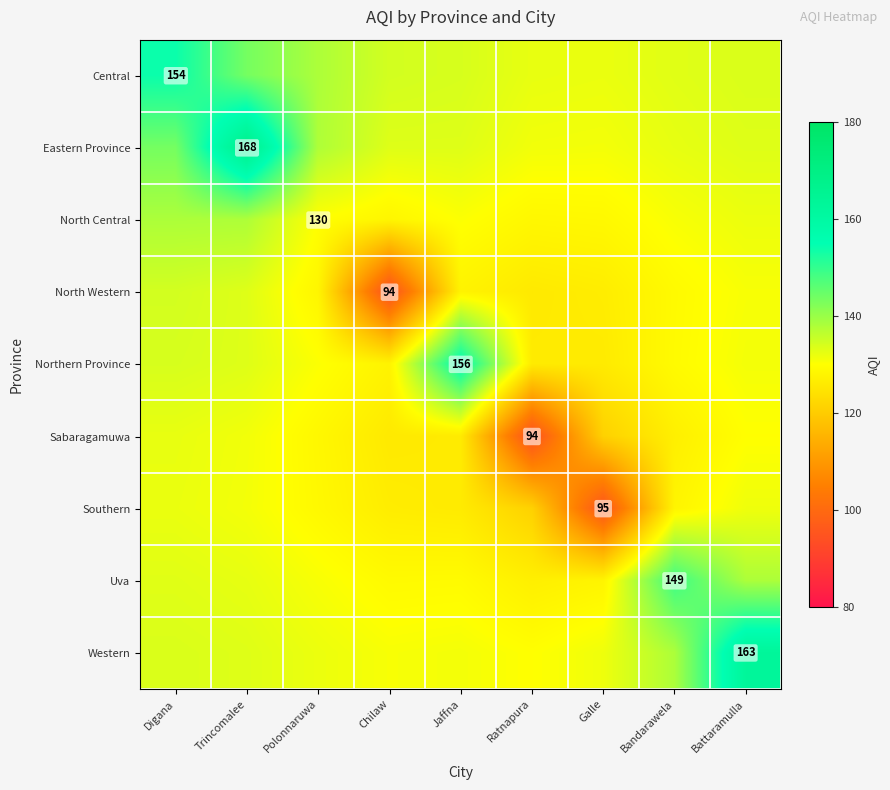

Rank the categories by North Central value from highest to lowest.

Digana, Trincomalee, Battaramulla, Bandarawela, Jaffna, Polonnaruwa, Galle, Ratnapura, Chilaw